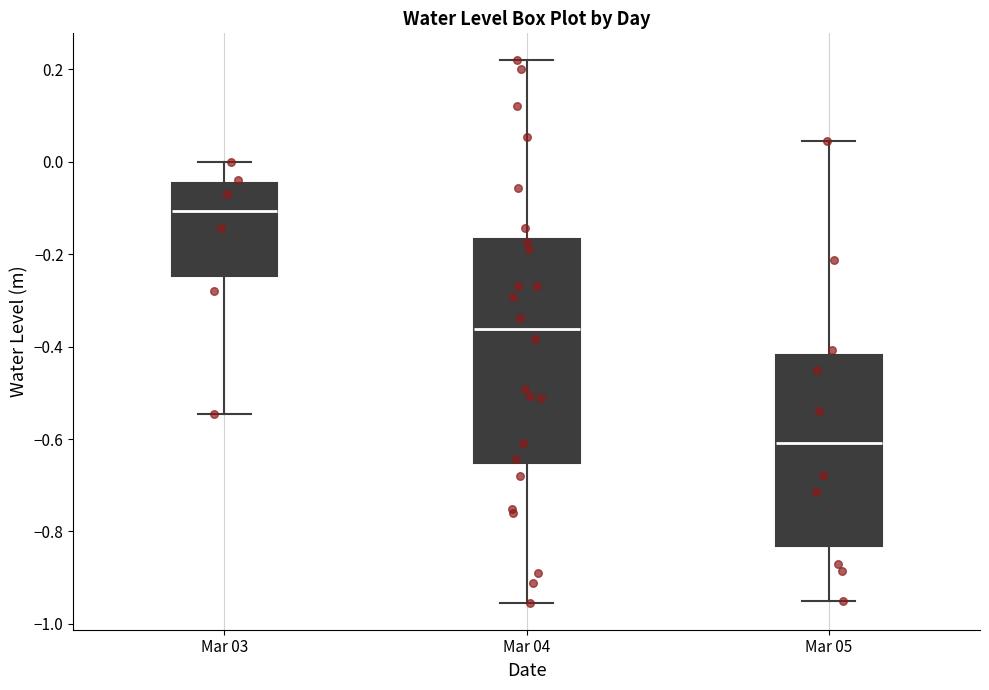

Which box's median line is the highest?

Mar 03